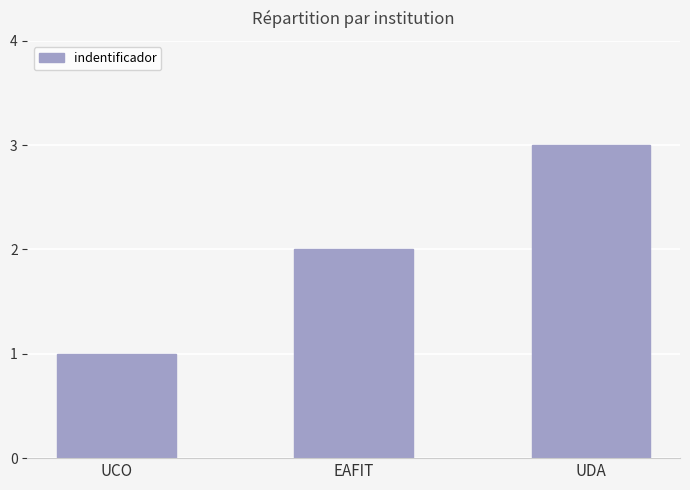

What is the difference between the values at UDA and EAFIT?

1